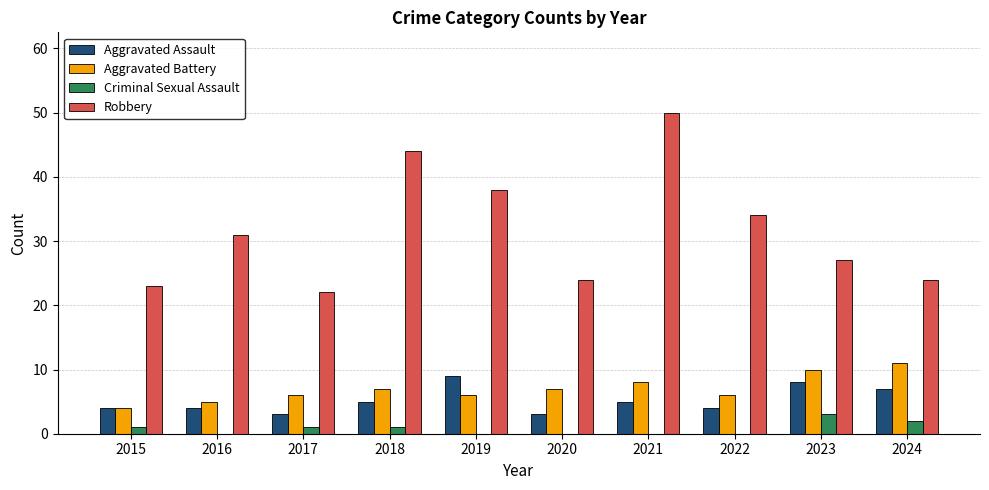

How many groups of bars are there?

10